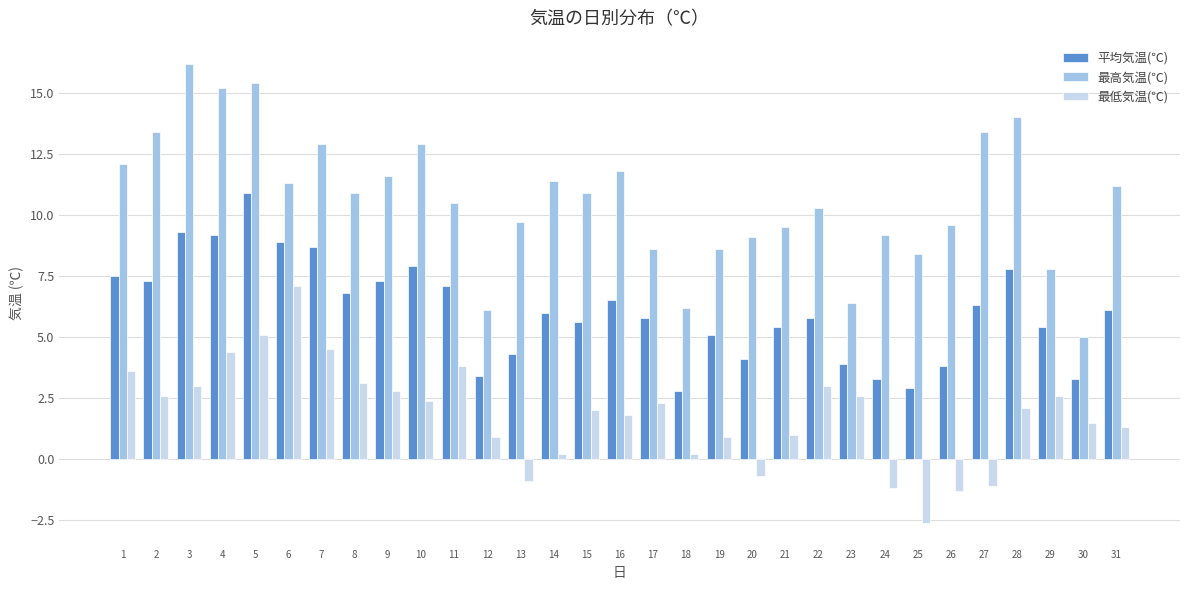

Which series has the largest total across all categories?

最高気温(℃)